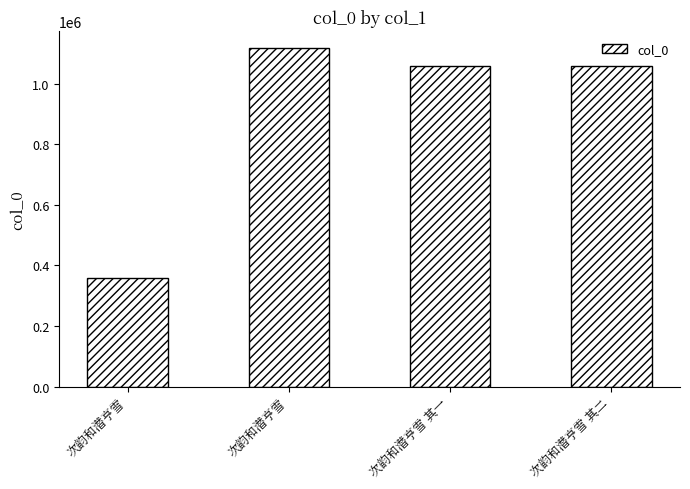

Reading right to left, what are all the values shown in this chart?

次韵和潜亨雪 其二=1059481	次韵和潜亨雪 其一=1059480	次韵和潜亨雪=1117505	次韵和潜亨雪=358528